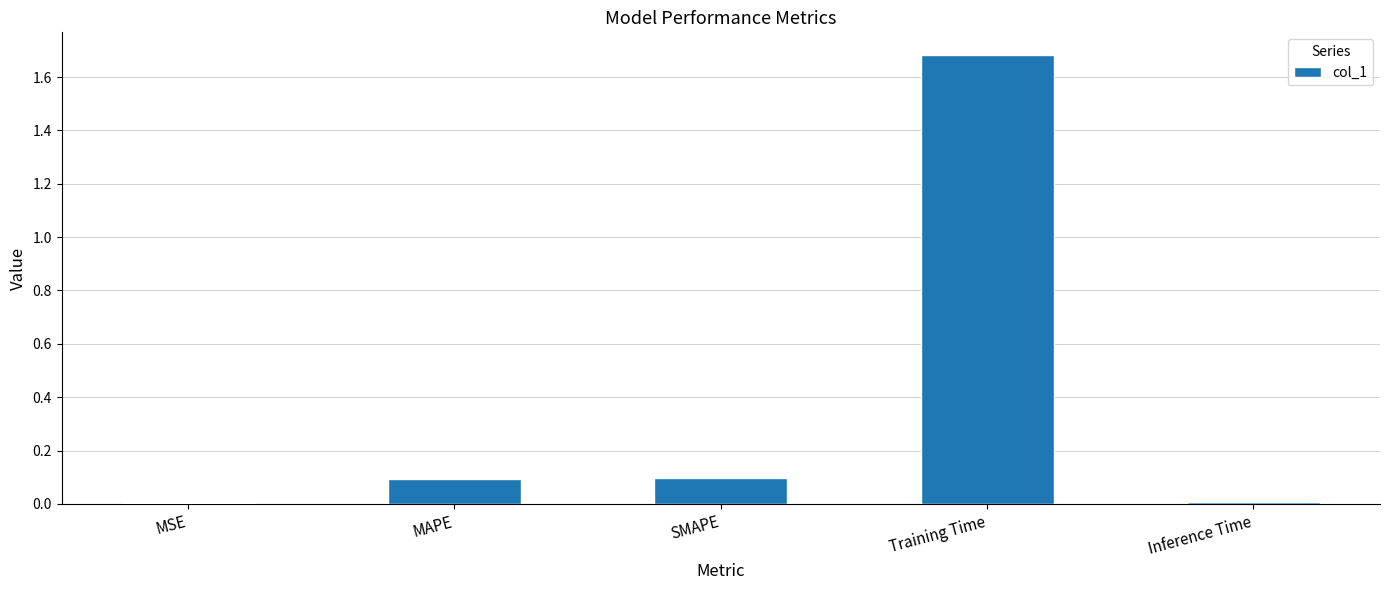

The chart shows a value of 0.1 at MAPE. True or false?

True